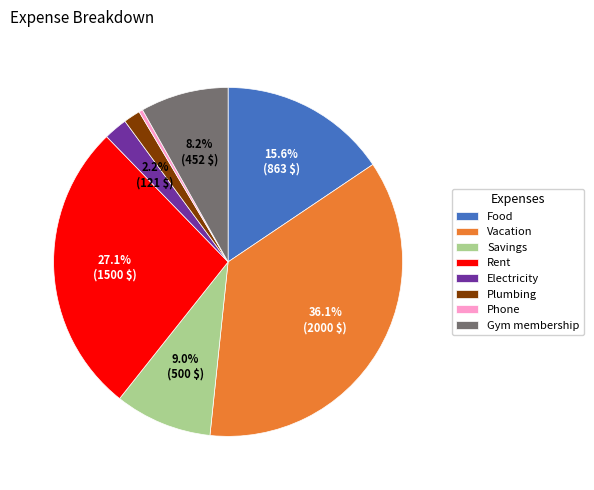

What is the ratio of the value at Rent to the value at Phone?

75.0